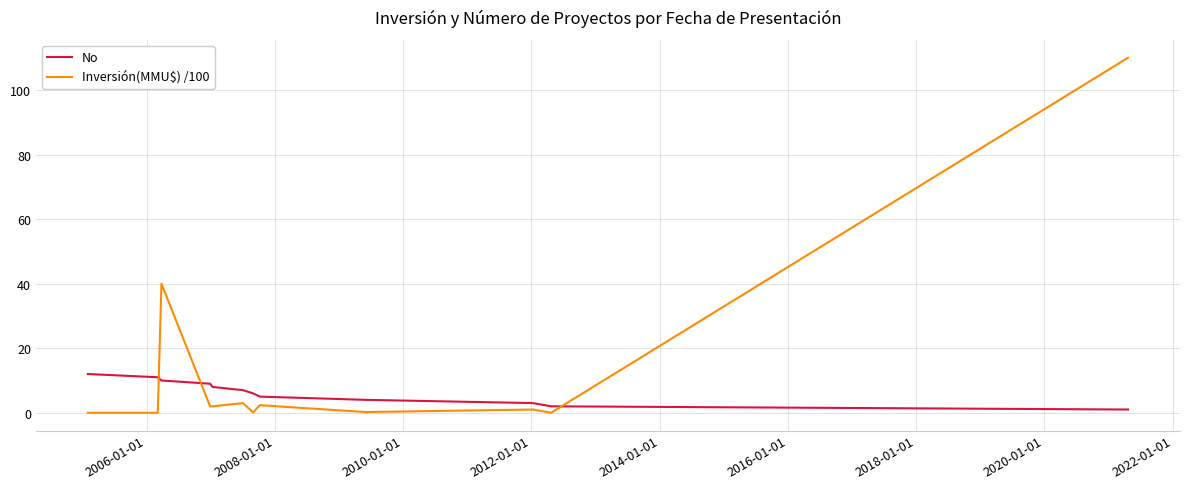

True or false: Inversión(MMU$) /100 and No intersect in this chart.

True